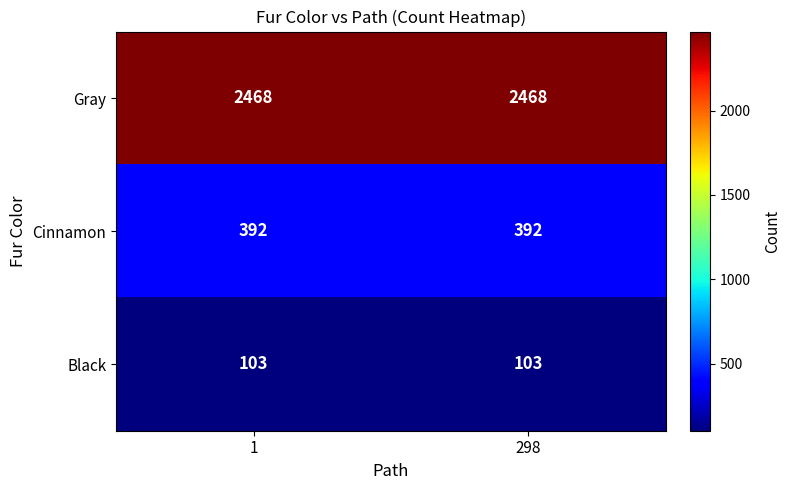

Rank the series by their maximum value, from highest to lowest.

Gray, Cinnamon, Black